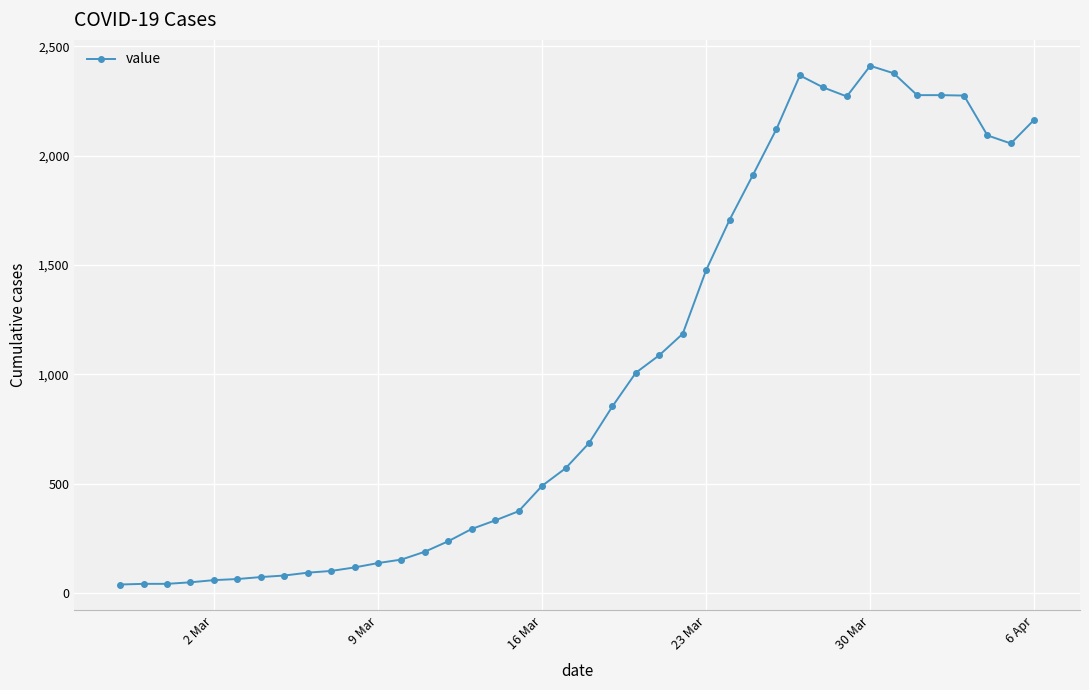

What is the sum of all values?

40476